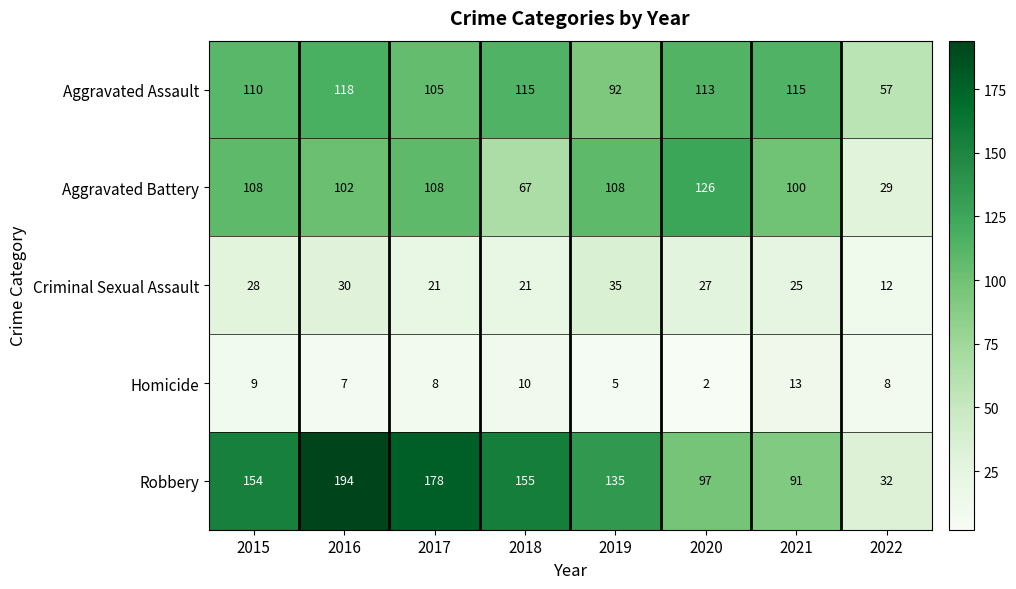

At which label does Aggravated Assault reach its minimum?

2022